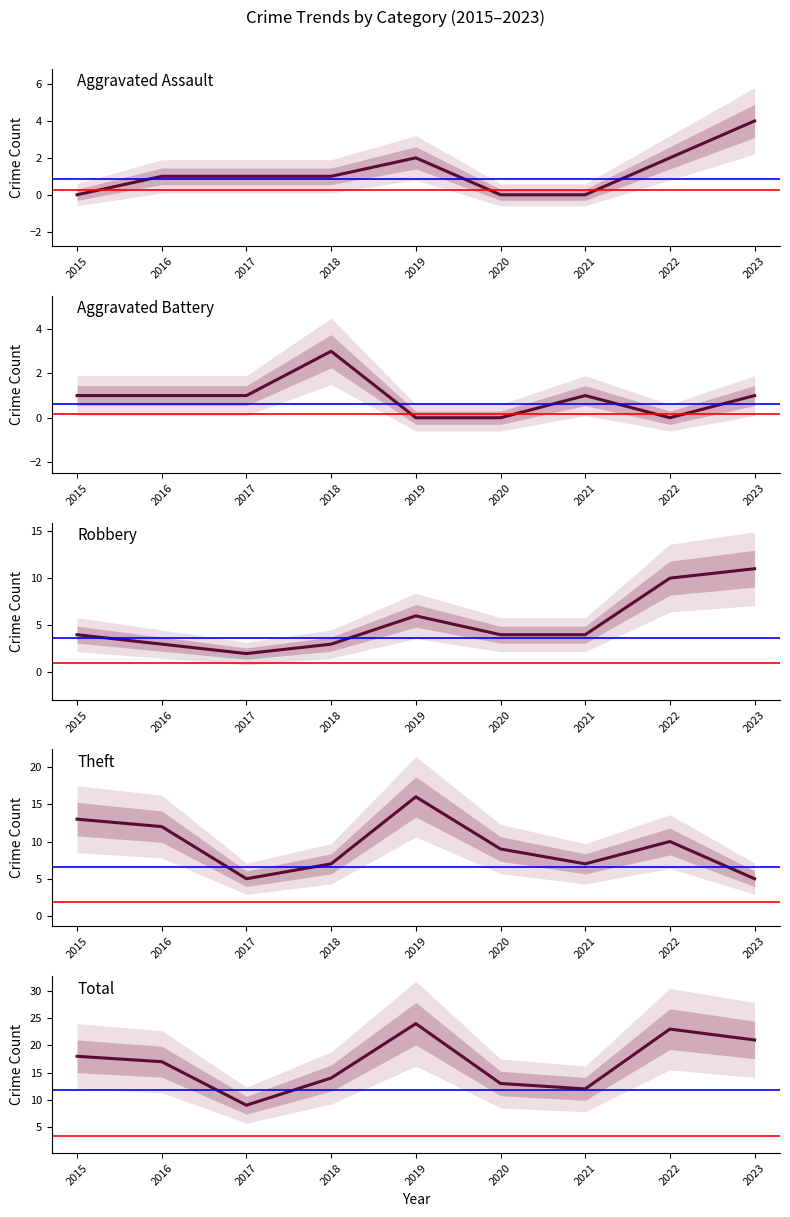

What is the value of the Robbery point at the 2nd from the left?

3